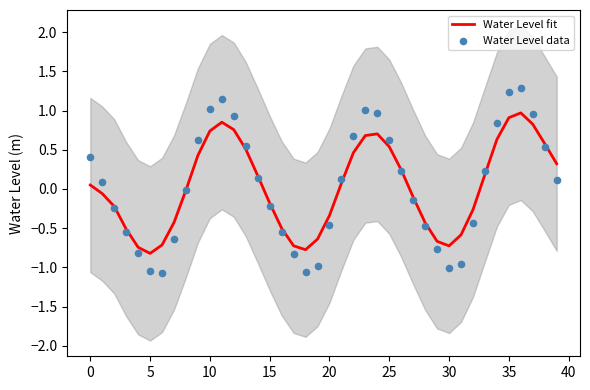

Which series contains the highest Y value?

Water Level data